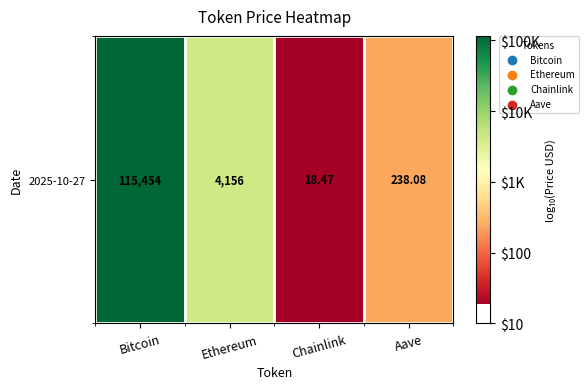

Rank the categories by value from lowest to highest.

Chainlink, Aave, Ethereum, Bitcoin